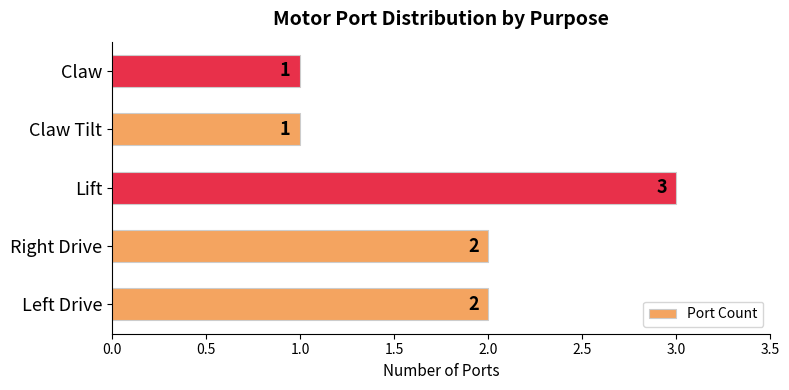

Approximately how many times larger is the value at Claw compared to Claw Tilt?

1.0